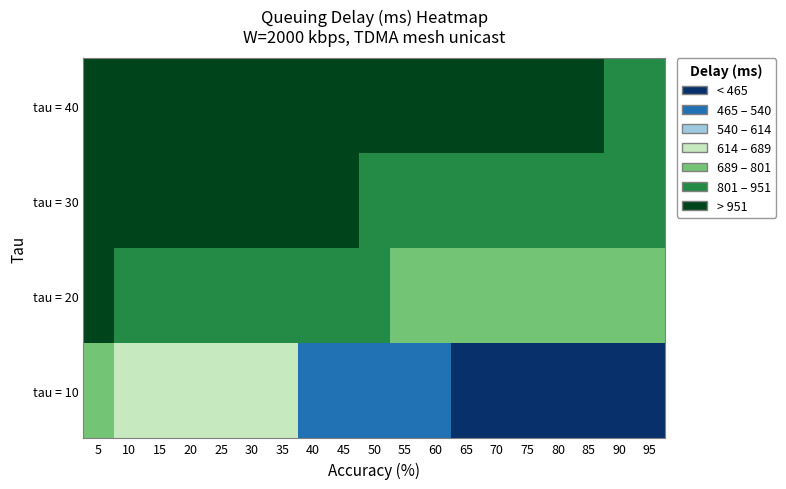

Which series has the widest spread of values?

tau = 10